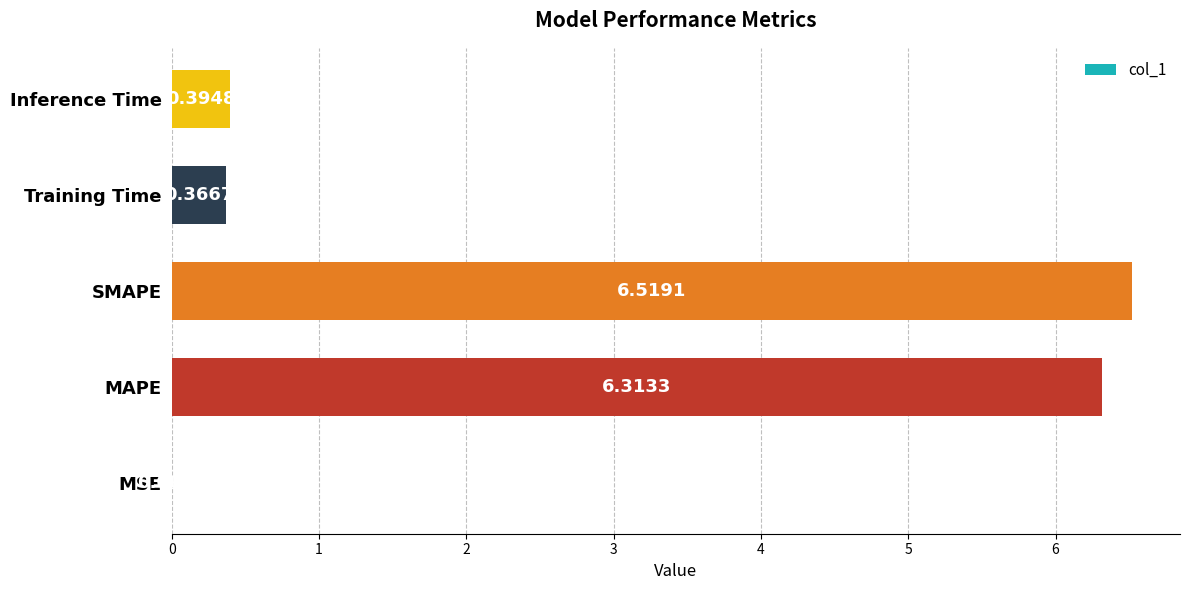

Between Inference Time and SMAPE, which is larger?

SMAPE